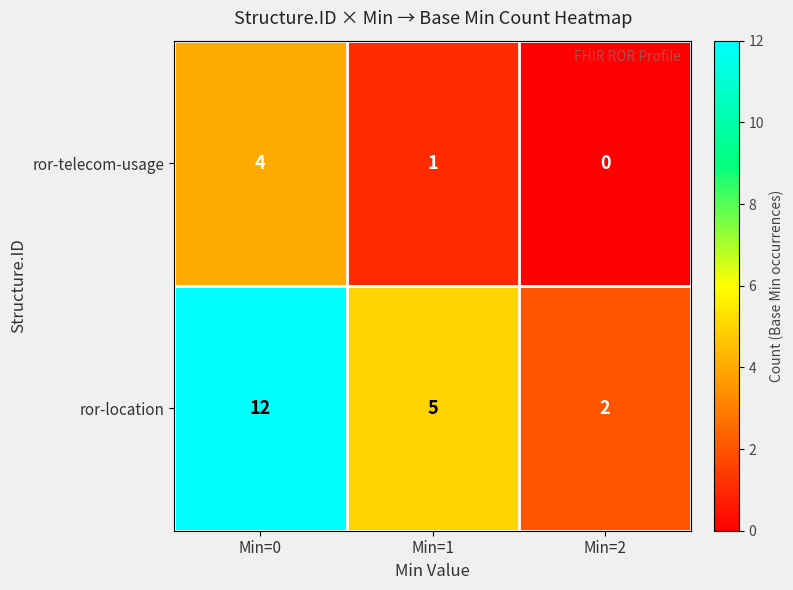

What is the difference between the highest and lowest values at Min=1?

4